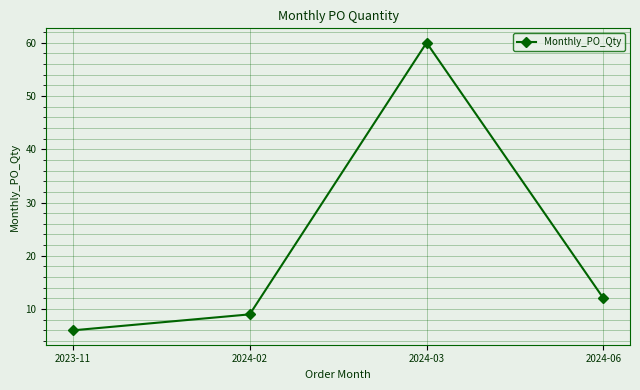

At which label does the data first exceed 12?

2024-03